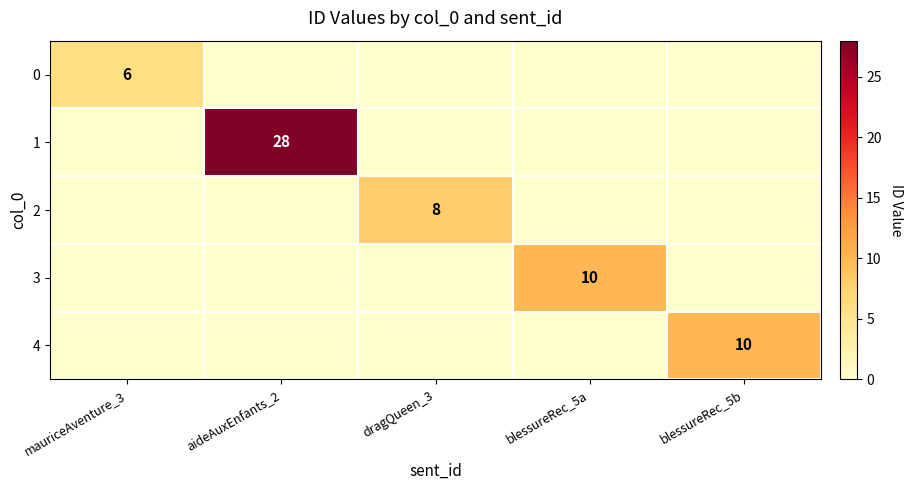

Is the value of 2 at dragQueen_3 greater than the value of 0 at mauriceAventure_3?

Yes